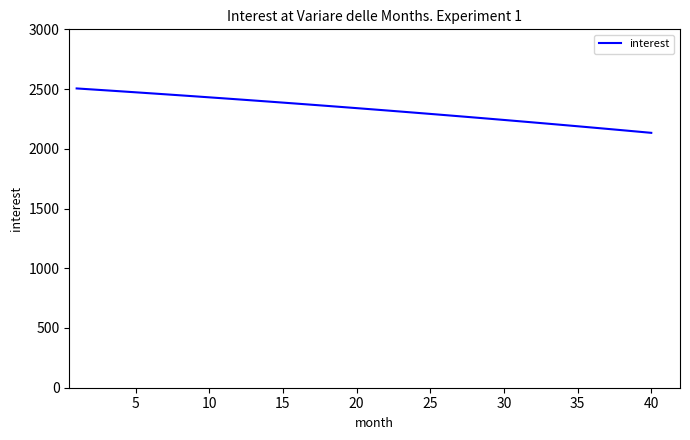

What is the smallest value displayed?

2133.5